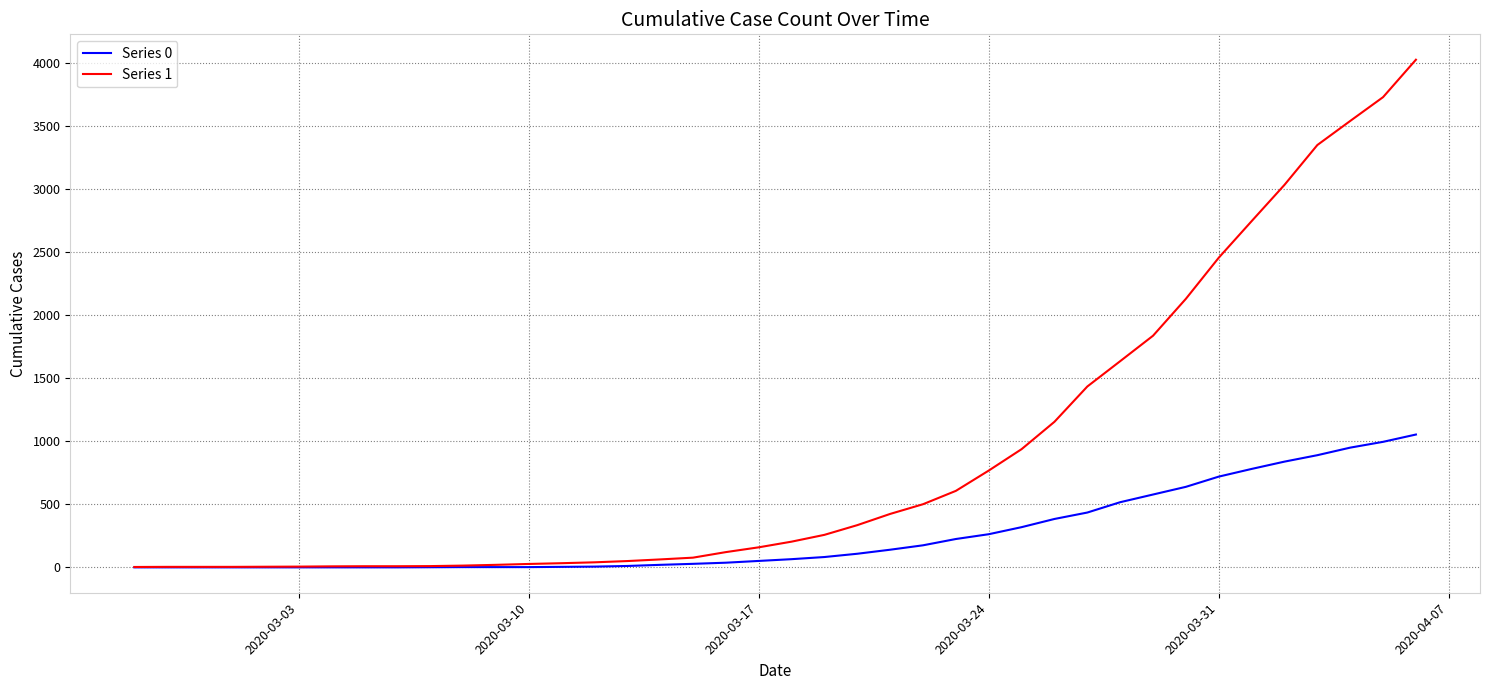

At how many categories does at least one series exceed 1200?

11